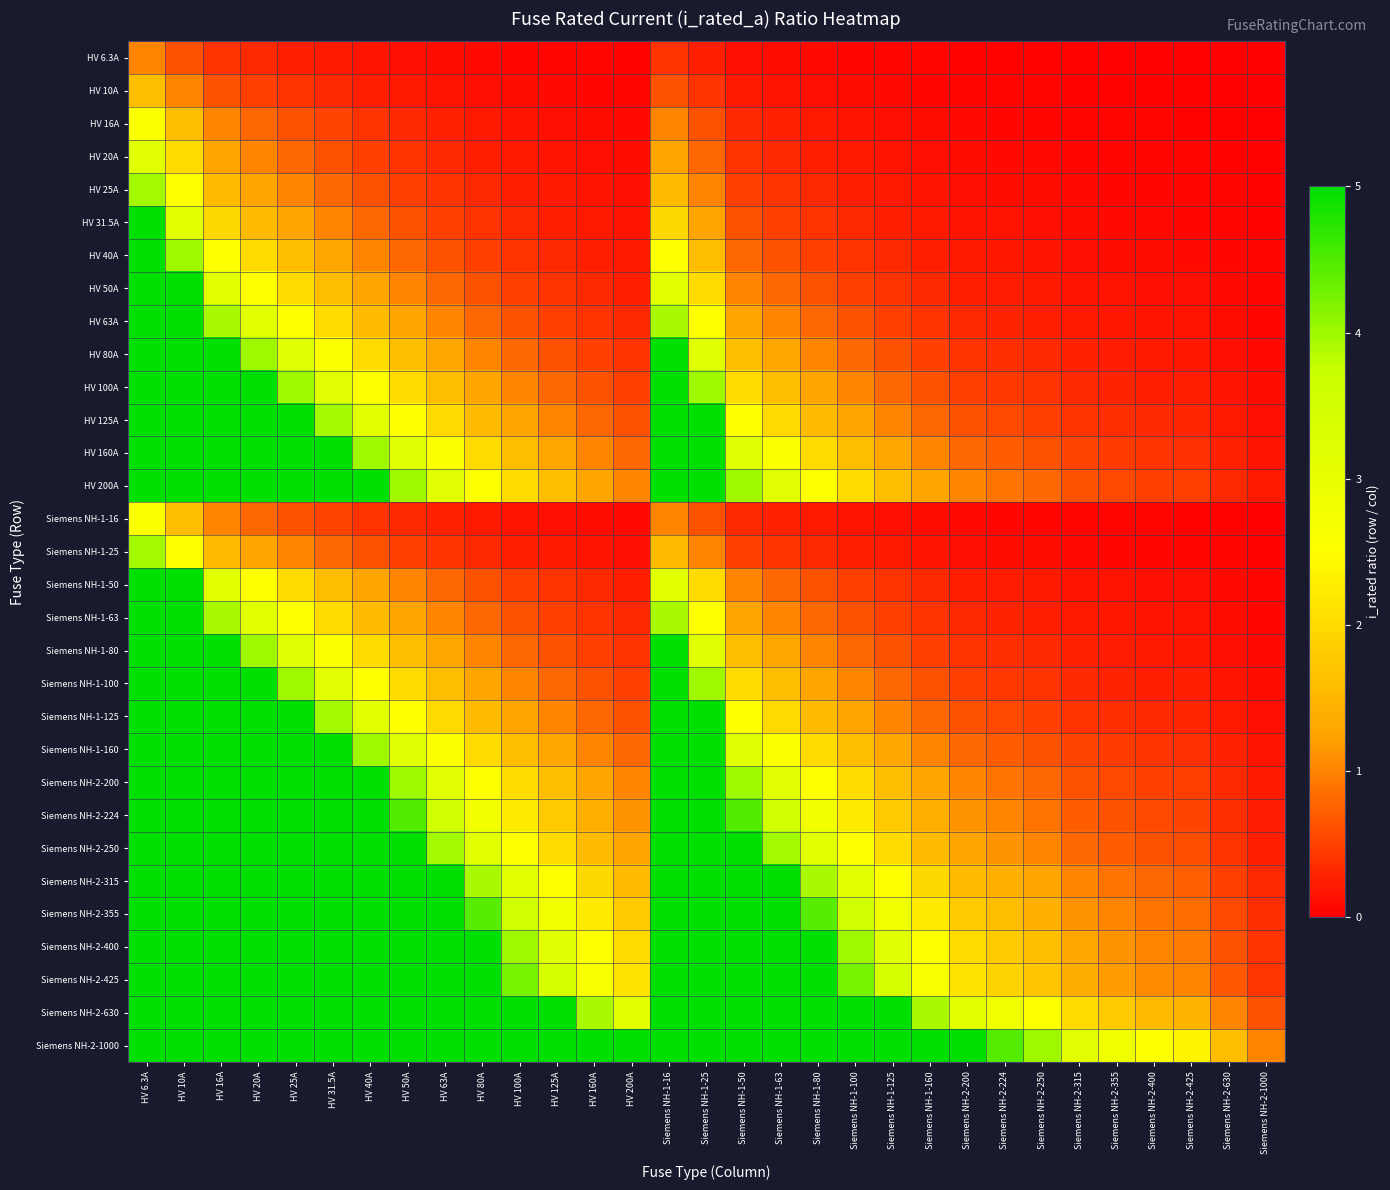

What is the greatest value displayed?

10.0